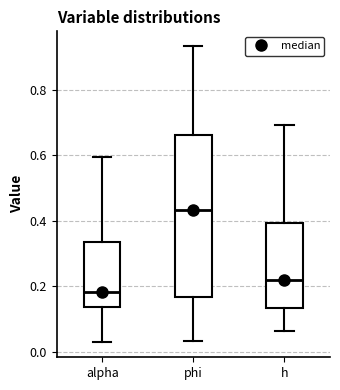

Where is the lower edge of the box for h on the y-axis? The values are not printed on the chart, so give them approximately, as read against the axis.

0.14